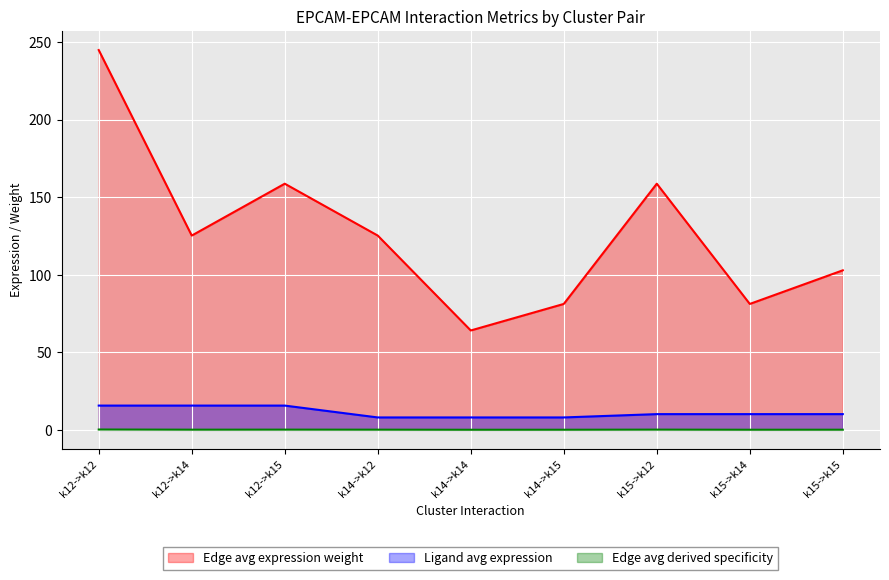

Rank the series by their maximum value, from lowest to highest.

Edge avg derived specificity, Ligand avg expression, Edge avg expression weight